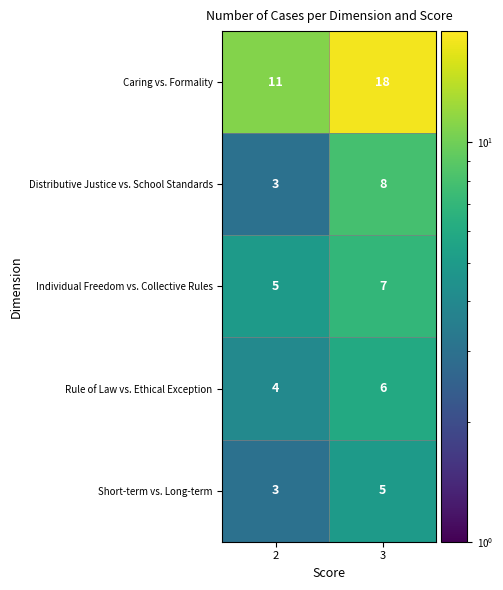

What is the smallest value displayed?

3